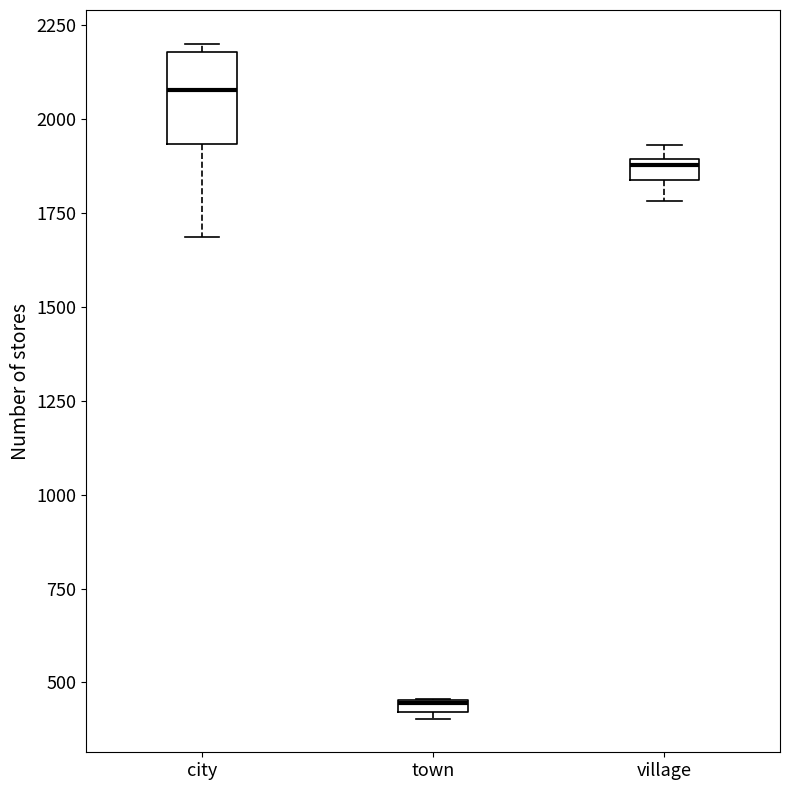

Comparing the boxes themselves (not the whiskers), which one is the tallest?

city